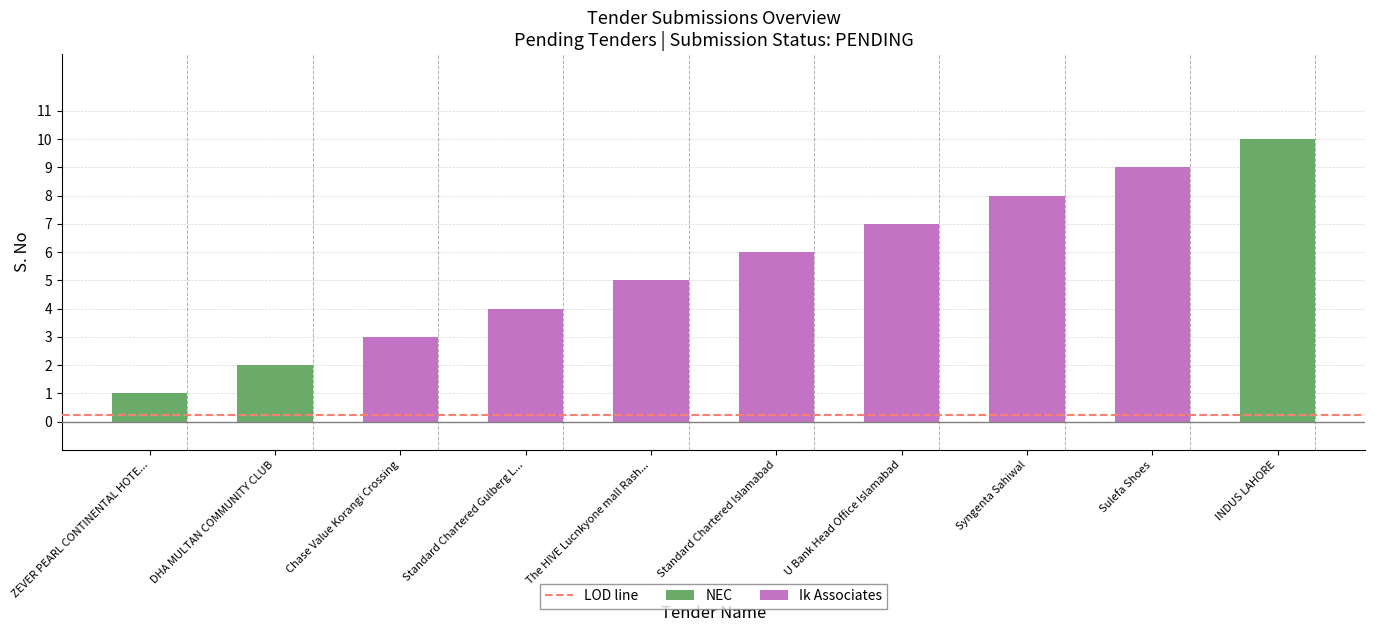

Which has a higher value, DHA MULTAN COMMUNITY CLUB or INDUS LAHORE?

INDUS LAHORE